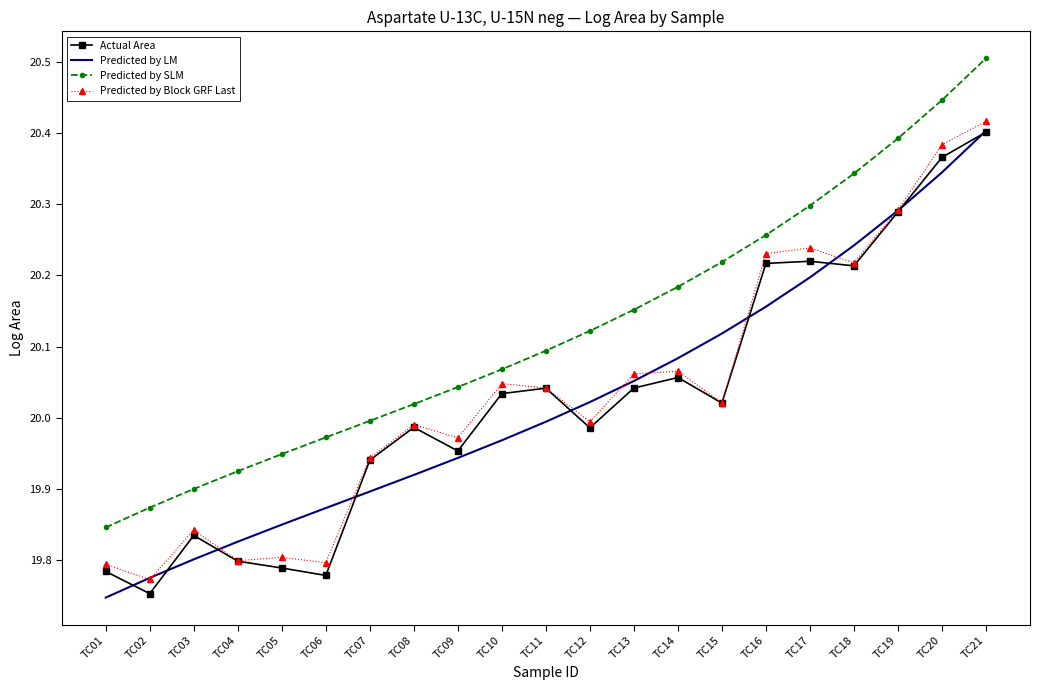

Is it true that Actual Area equals 19.8 at TC05?

True